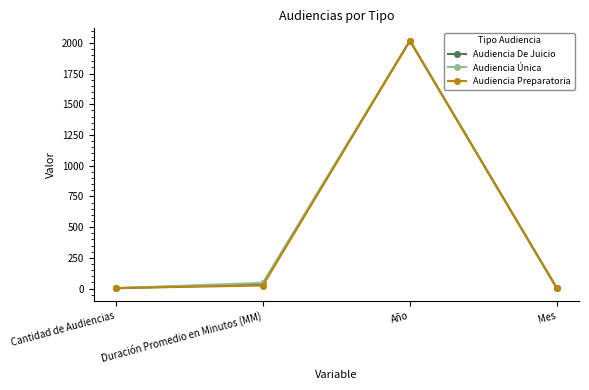

In Audiencia Preparatoria, how many points are higher than both neighbors (excluding endpoints)?

1